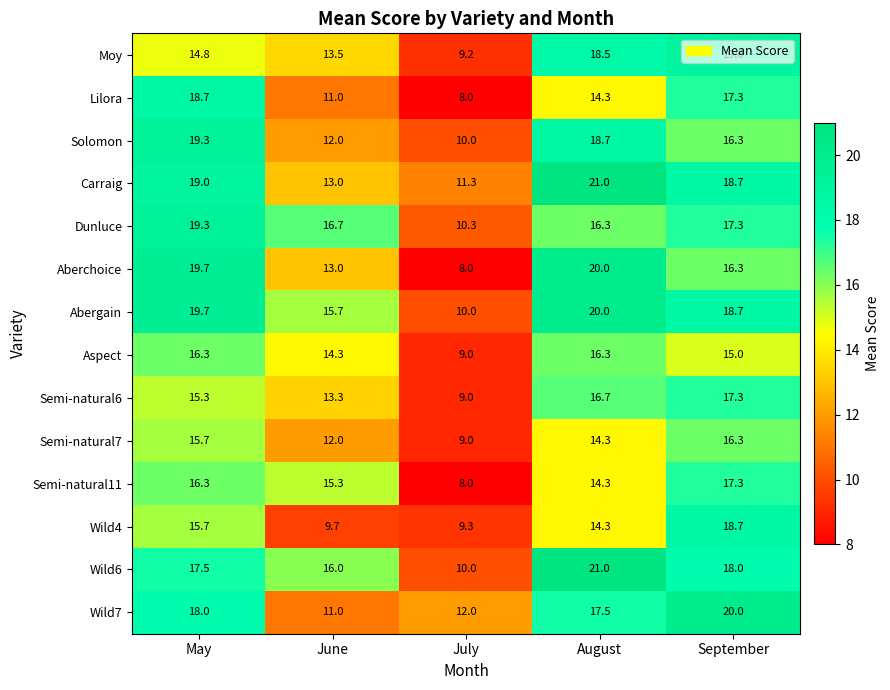

What is the spread (max minus min) of values at June?

7.0